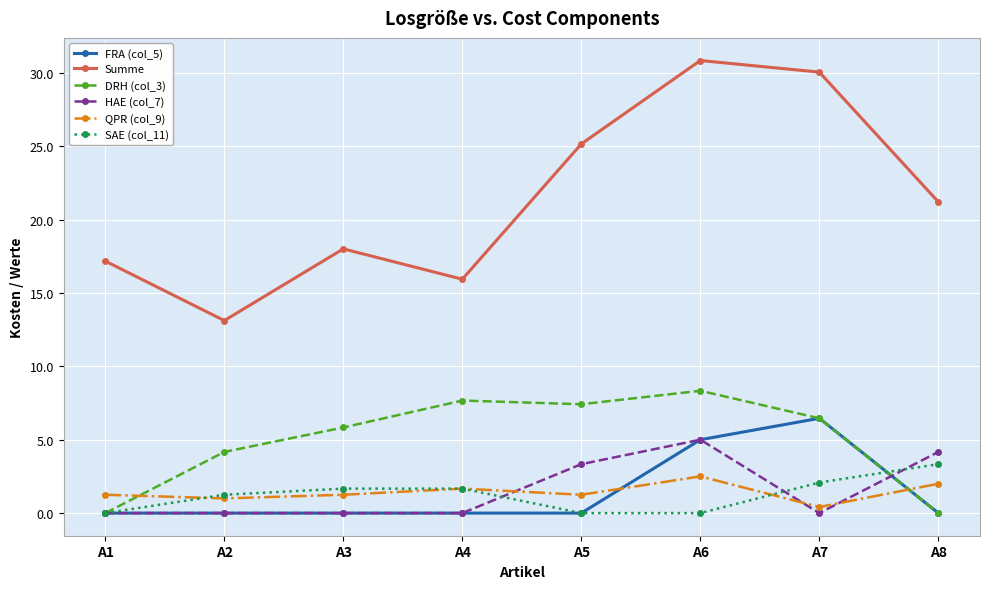

What are all the series names shown in the legend?

FRA (col_5), Summe, DRH (col_3), HAE (col_7), QPR (col_9), SAE (col_11)